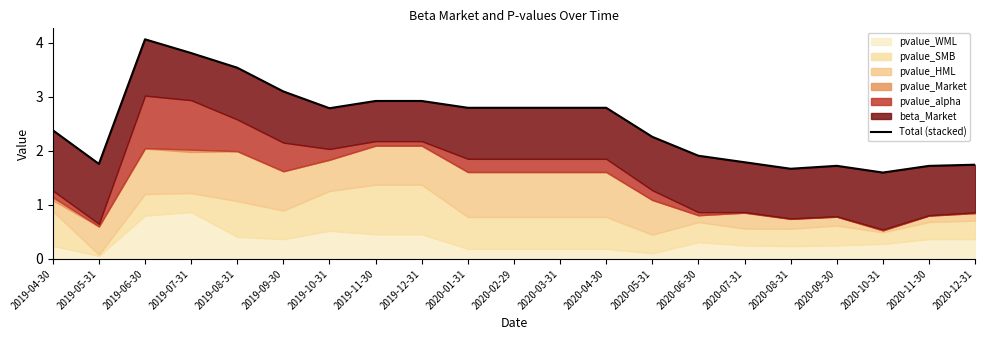

At which category does the data reach its first local valley?

2019-05-31